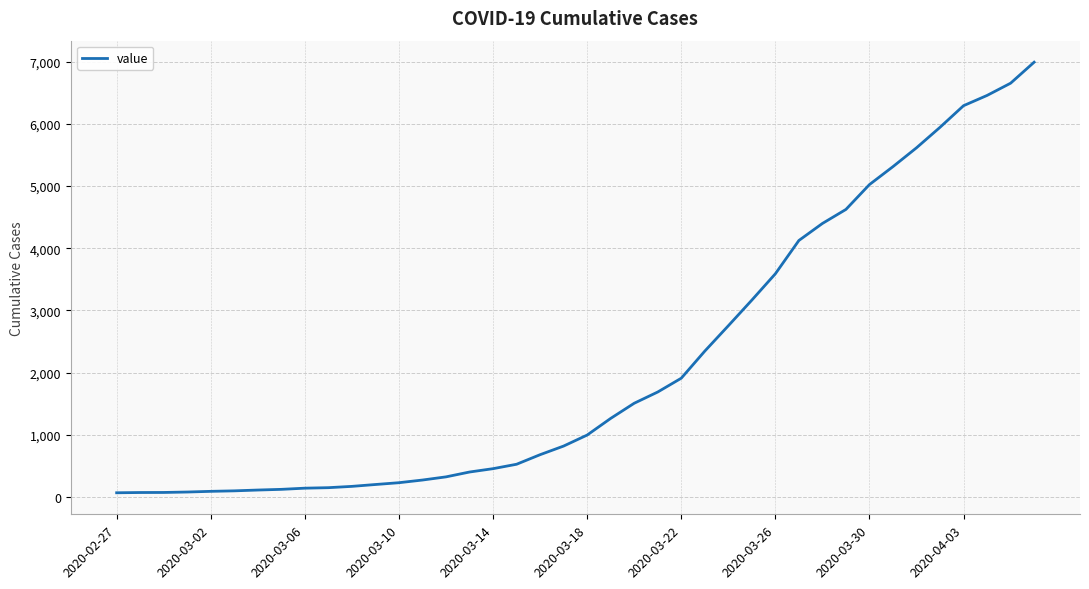

What is the difference between the maximum and minimum values?

6931